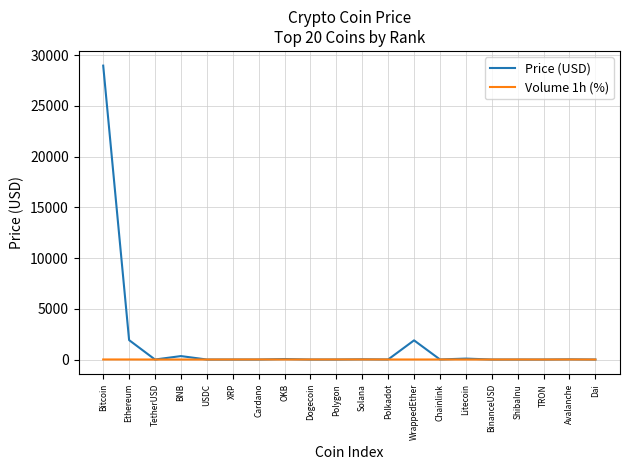

The value of Volume 1h (%) at ShibaInu is 2.9. True or false?

True